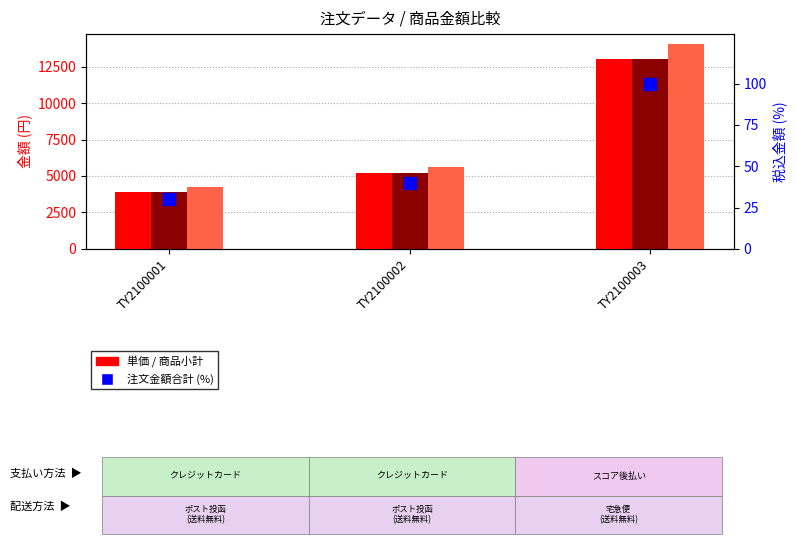

How many series are shown in this chart?

4